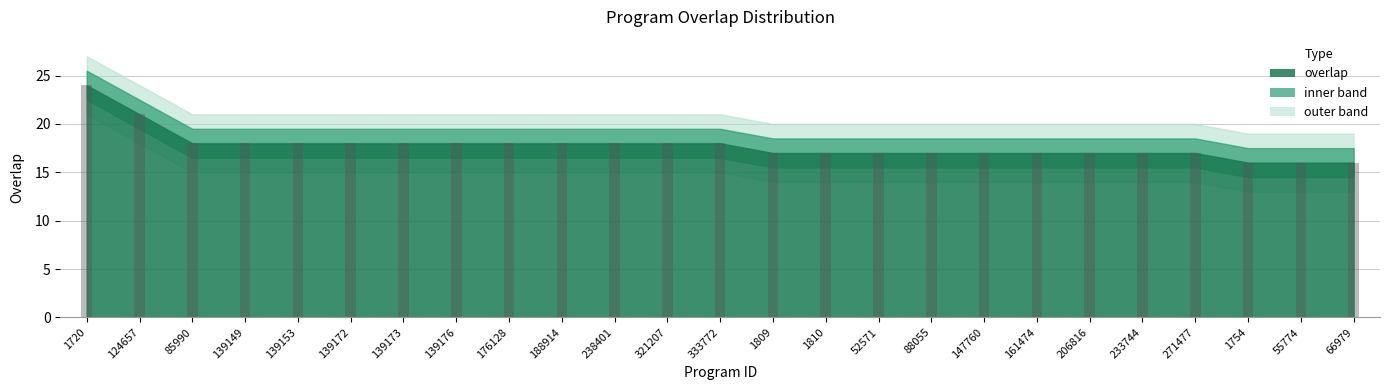

How many distinct data groups are displayed?

1